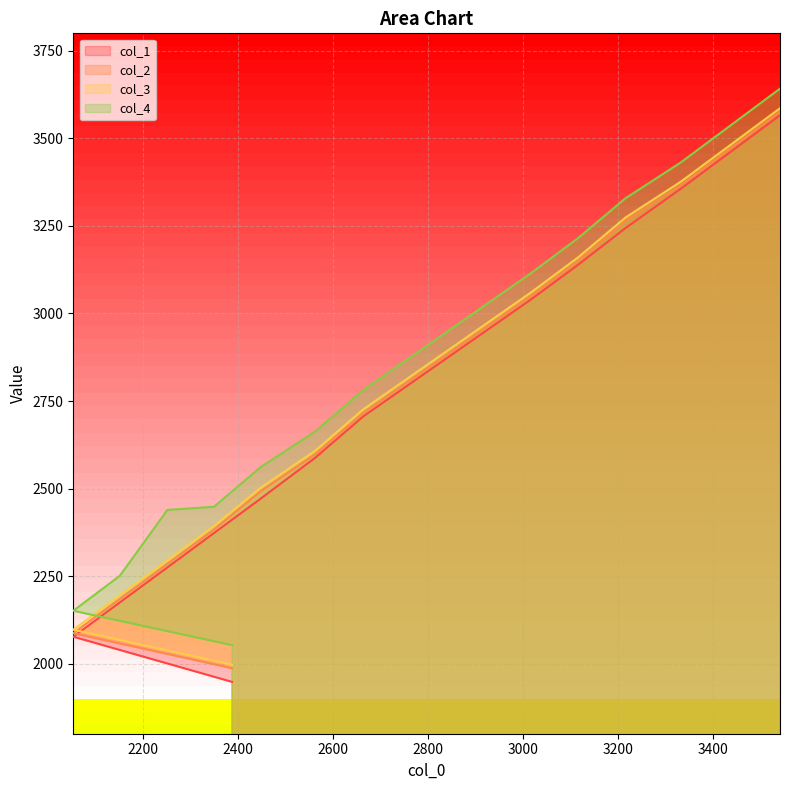

What is the lowest value of the col_2 series?

1987